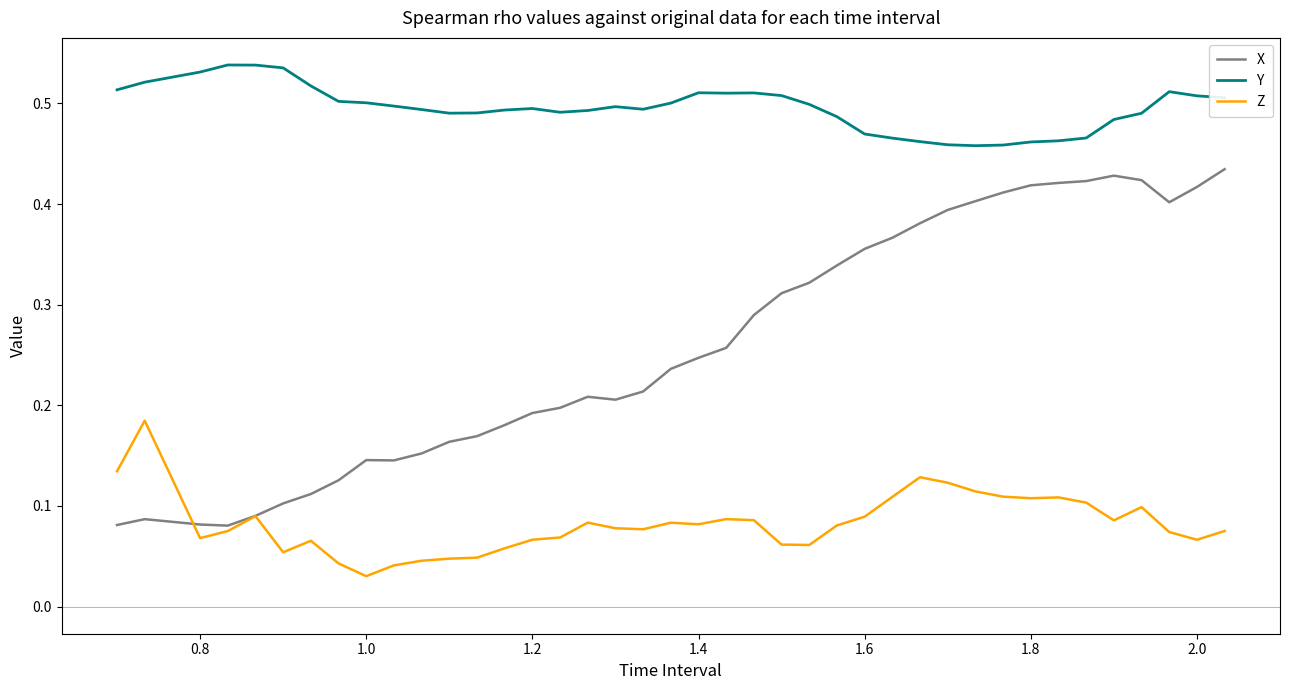

At how many categories does at least one series exceed 0?

40